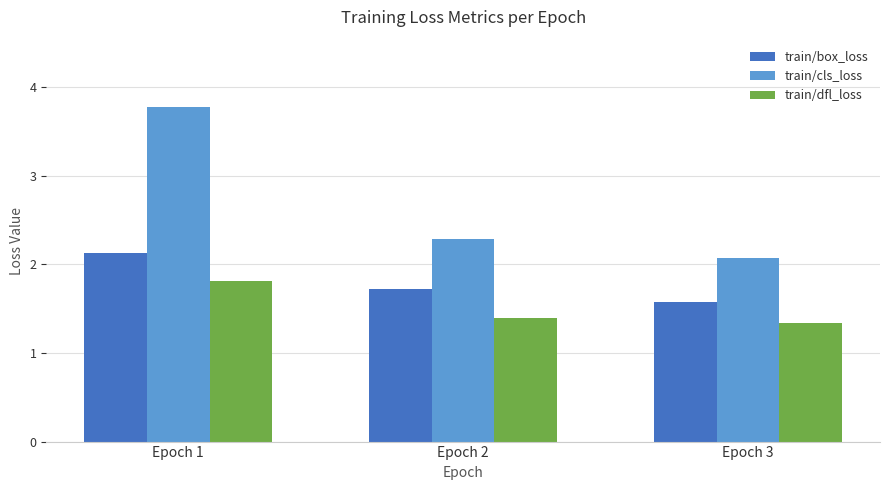

Rank the series at Epoch 2 from lowest to highest value.

train/dfl_loss, train/box_loss, train/cls_loss